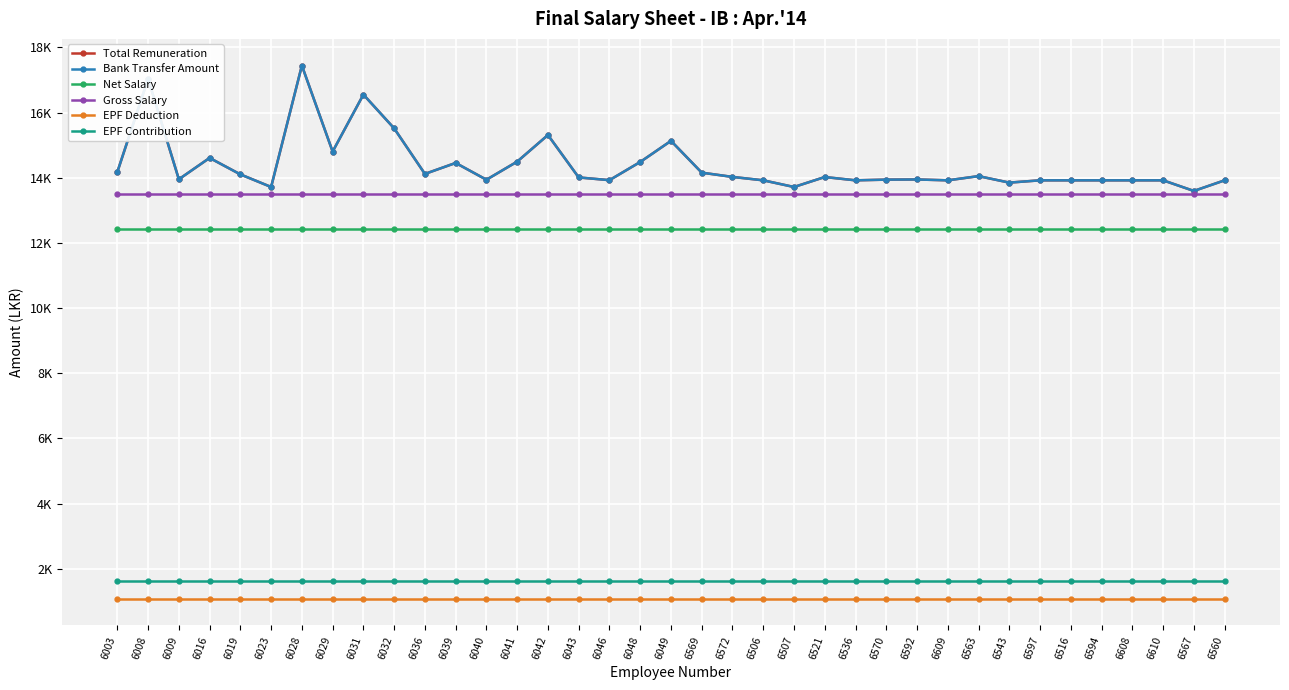

Which category has the lowest value across all series?

6003